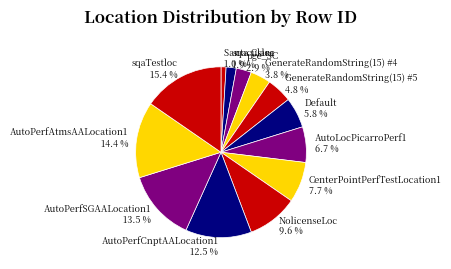

What is the ratio of the value at Default to the value at AutoPerfCnptAALocation1?

0.5